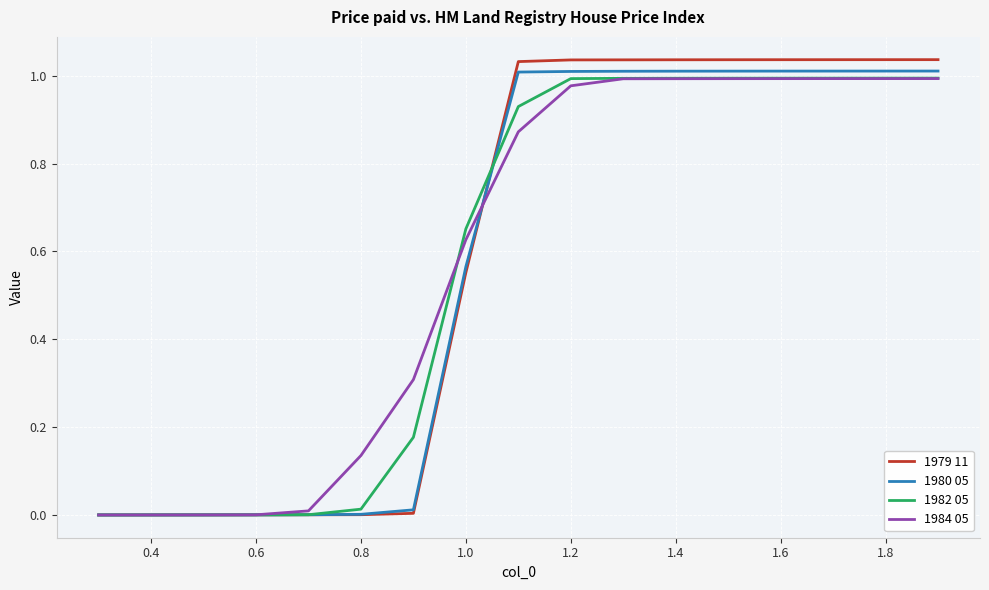

Which series changed the most between 1.0 and 1.8?

1979 11